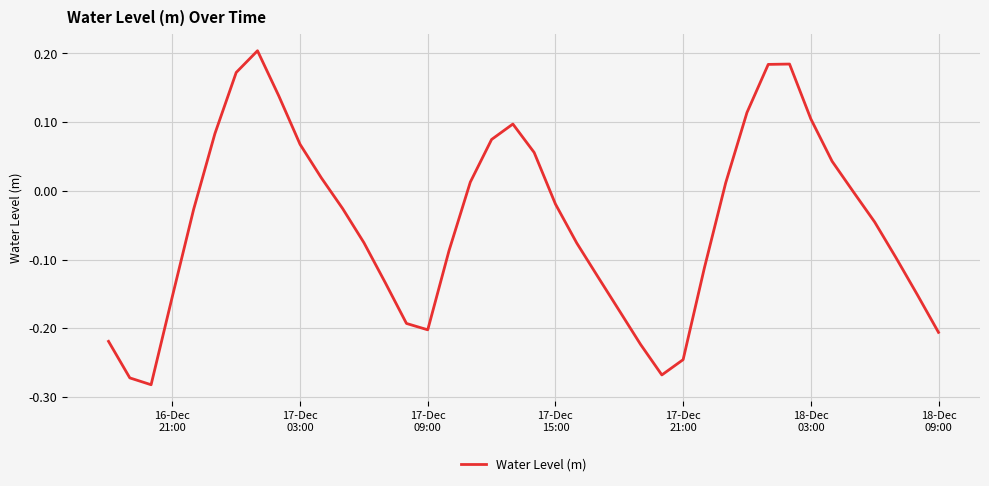

What is the difference between the maximum and minimum values?

0.5